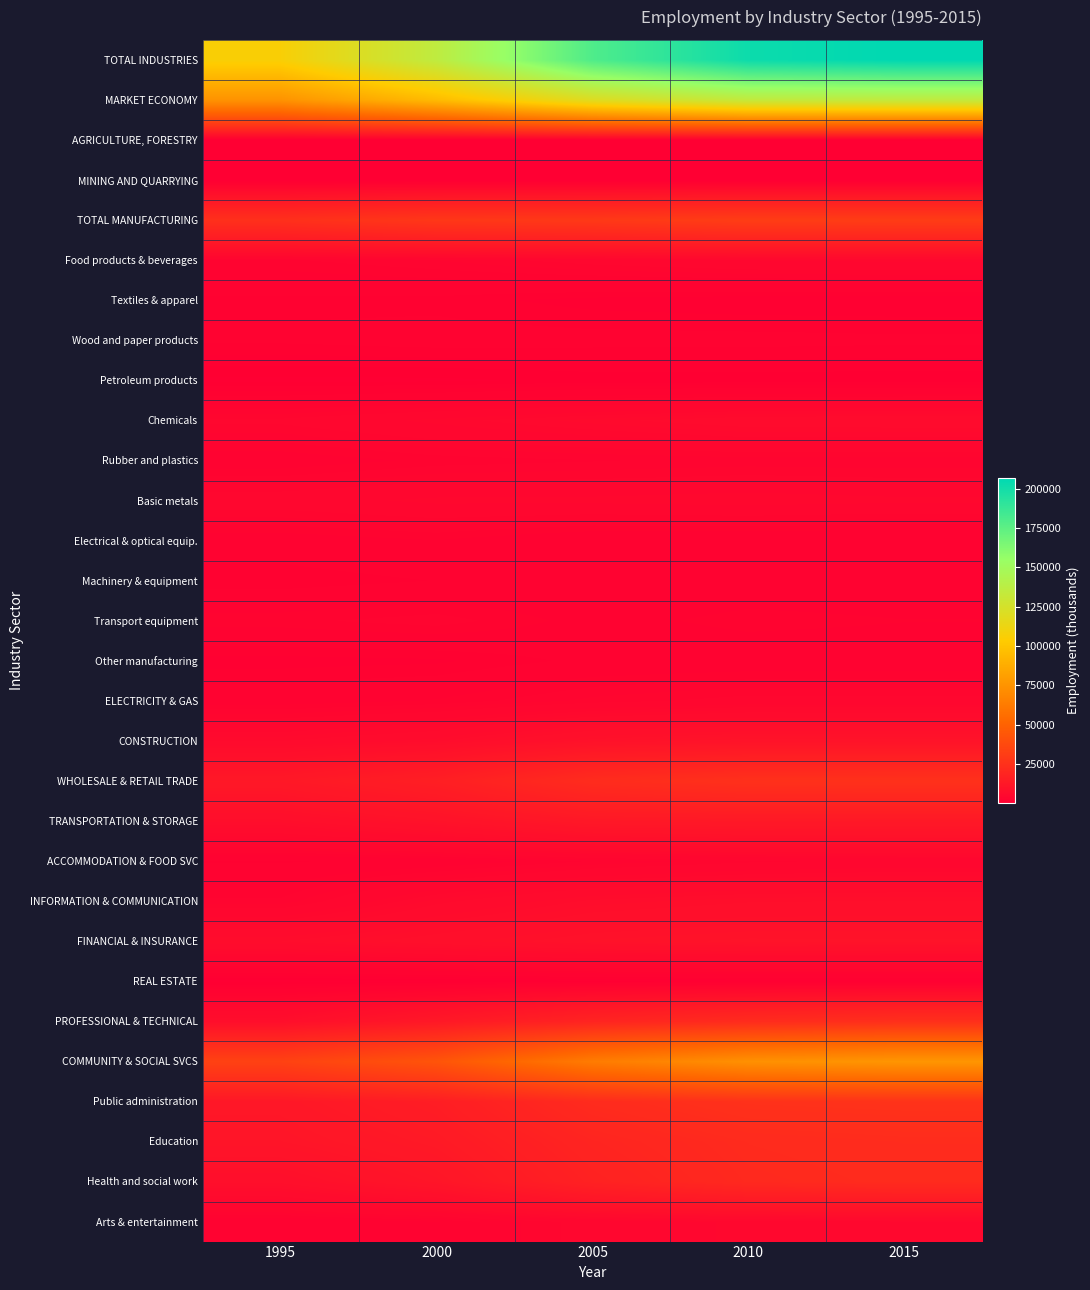

At 2010, list the series in order from largest to smallest.

TOTAL INDUSTRIES, MARKET ECONOMY, COMMUNITY & SOCIAL SVCS, TOTAL MANUFACTURING, Public administration, WHOLESALE & RETAIL TRADE, PROFESSIONAL & TECHNICAL, Education, Health and social work, TRANSPORTATION & STORAGE, CONSTRUCTION, FINANCIAL & INSURANCE, INFORMATION & COMMUNICATION, Chemicals, Basic metals, Arts & entertainment, Food products & beverages, ELECTRICITY & GAS, ACCOMMODATION & FOOD SVC, Rubber and plastics, Transport equipment, Machinery & equipment, Other manufacturing, Wood and paper products, Electrical & optical equip., Textiles & apparel, REAL ESTATE, Petroleum products, AGRICULTURE, FORESTRY, MINING AND QUARRYING